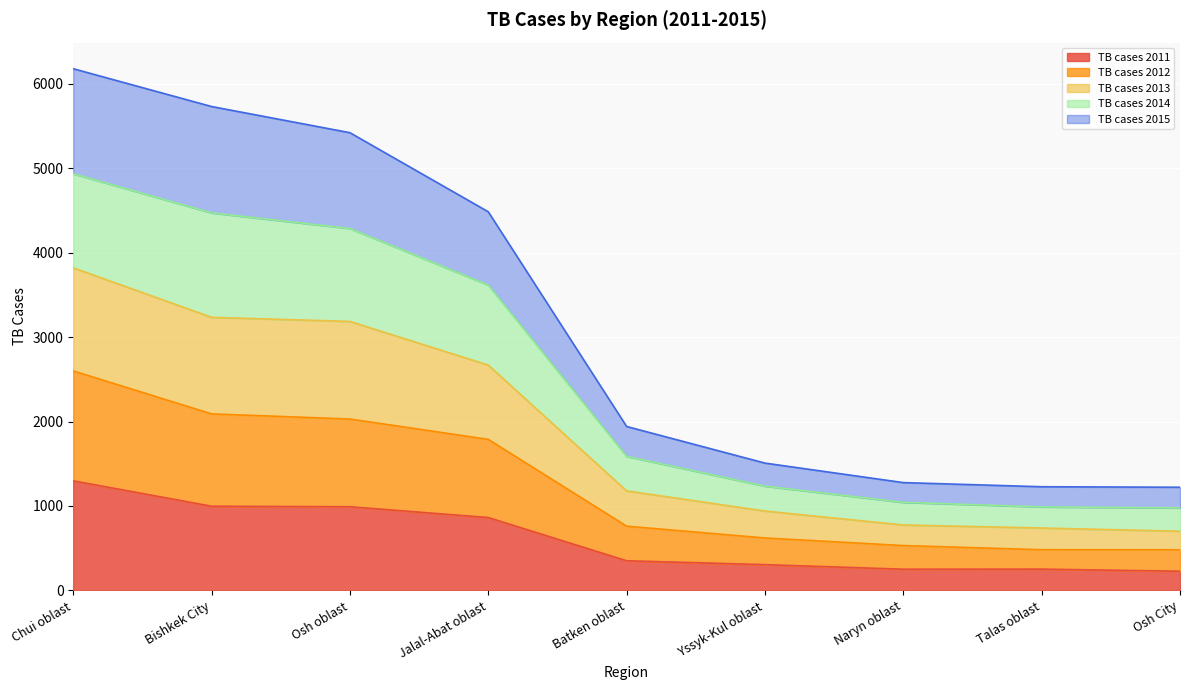

Rank the categories by TB cases 2011 value from lowest to highest.

Osh City, Naryn oblast, Talas oblast, Yssyk-Kul oblast, Batken oblast, Jalal-Abat oblast, Osh oblast, Bishkek City, Chui oblast